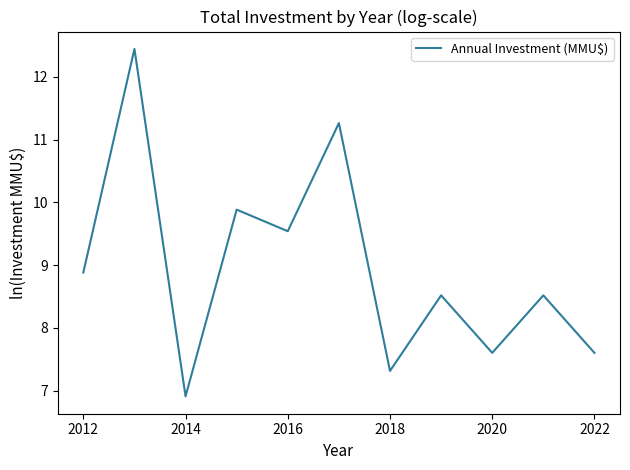

What is the smallest value displayed?

6.9